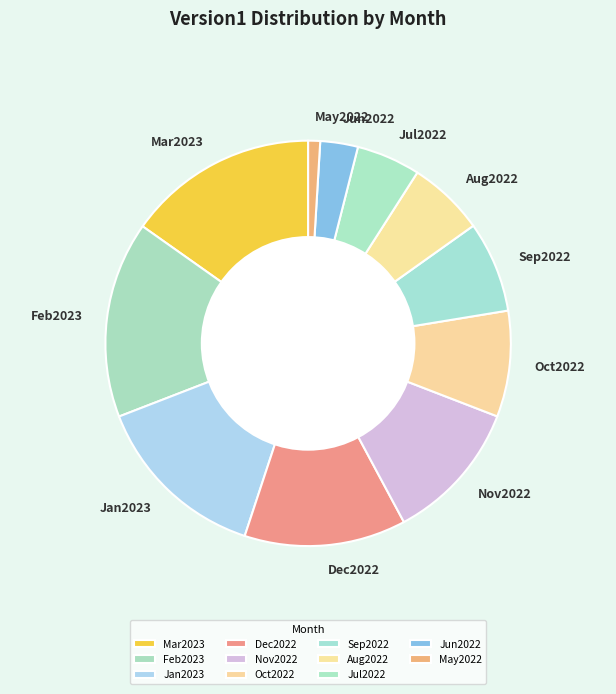

Is it true that Jul2022 is 5% of the pie?

True